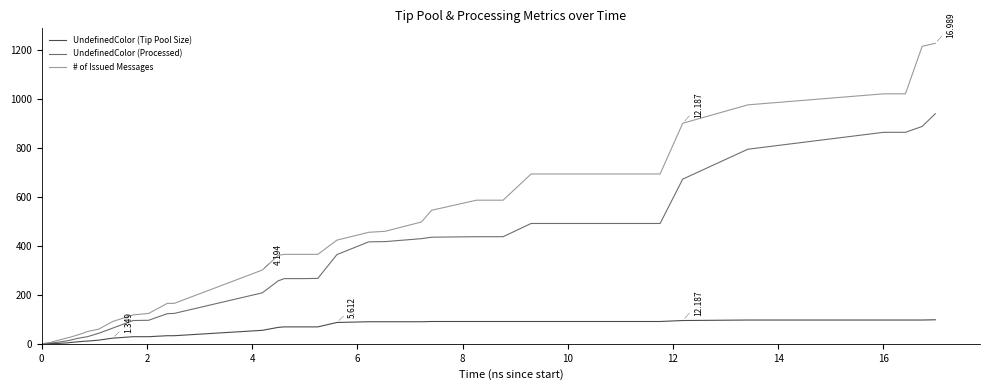

Rank the series by their average value, from highest to lowest.

# of Issued Messages, UndefinedColor (Processed), UndefinedColor (Tip Pool Size)